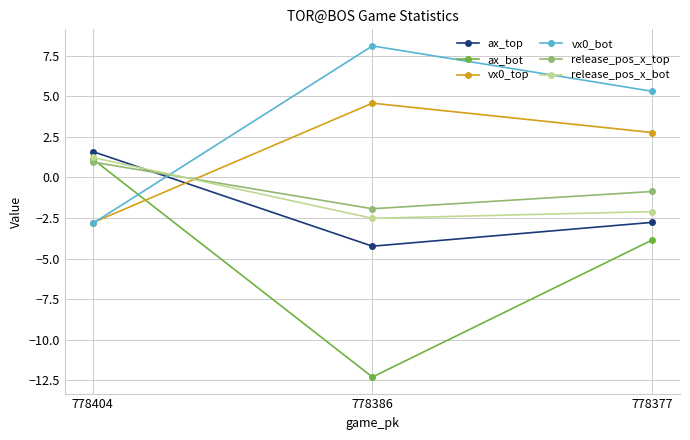

At how many categories does at least one series exceed 5?

2